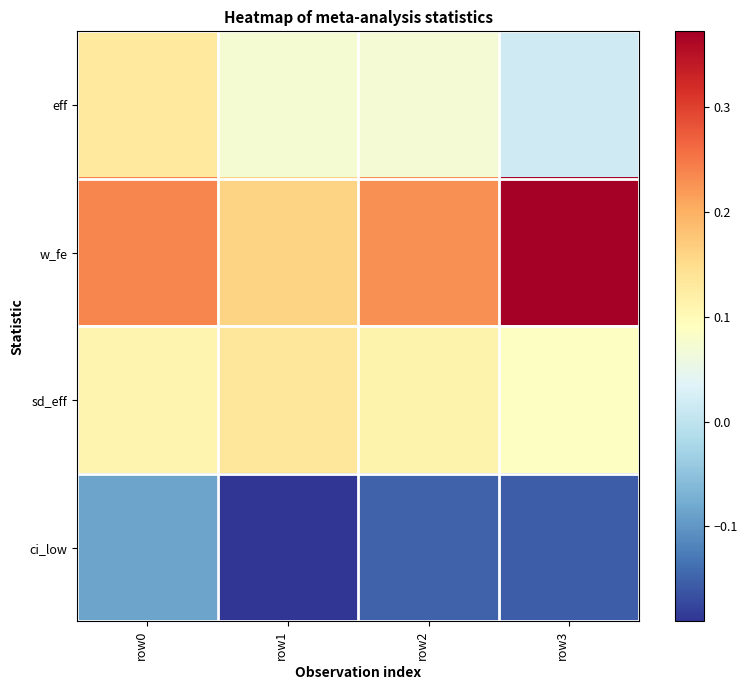

Which has a higher value, row2 or row0?

row0